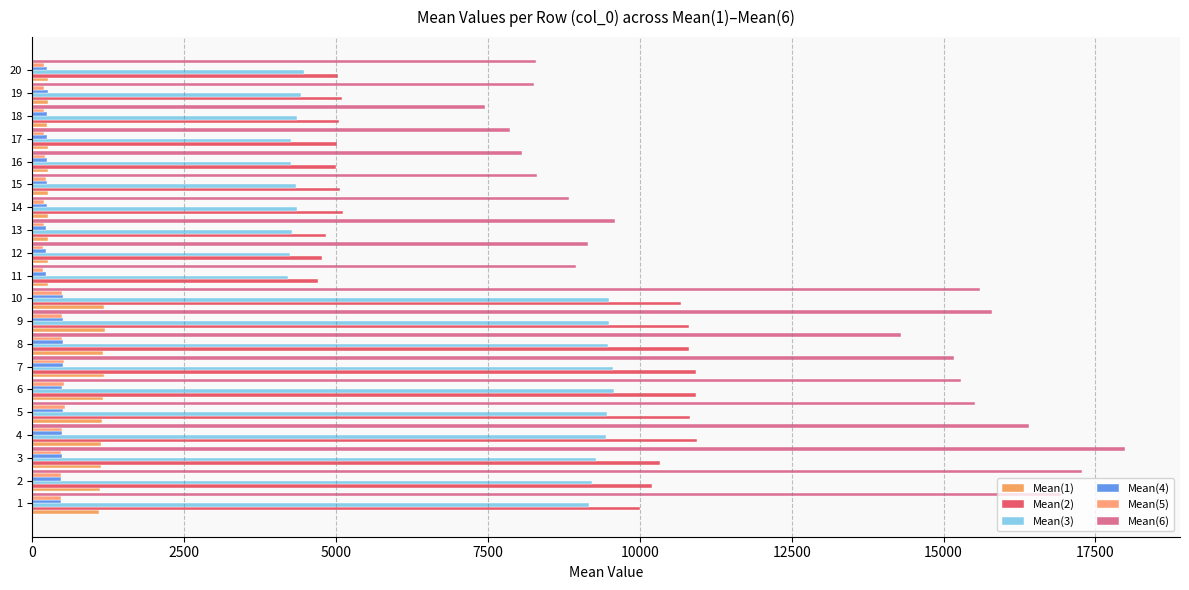

What is the difference between the maximum and second lowest values in the Mean(5) series?

367.4